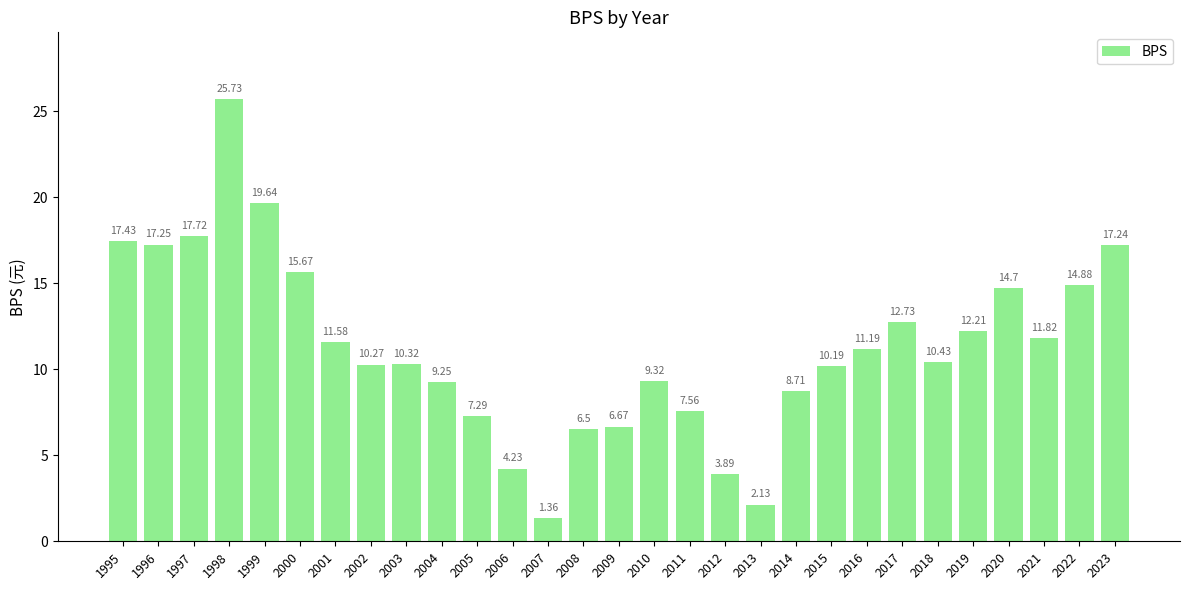

Approximately how many times larger is the value at 2023 compared to 2008?

2.7